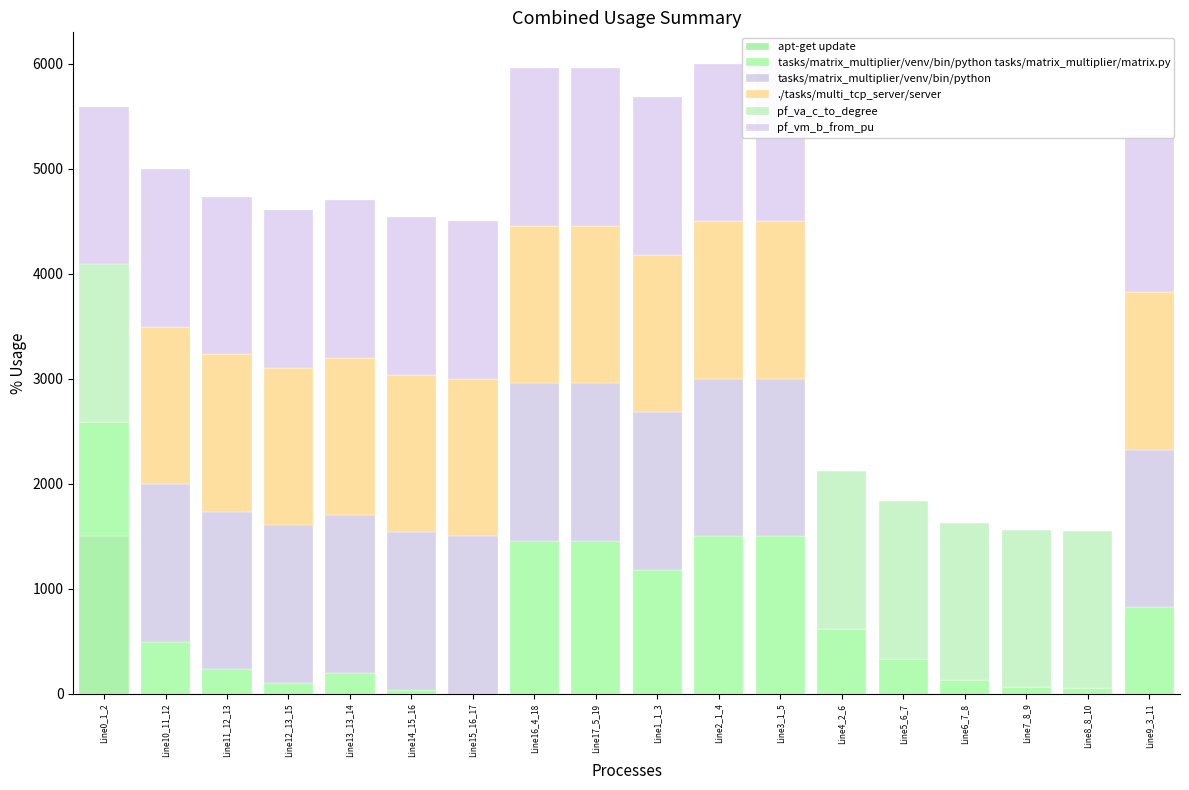

Is it true that tasks/matrix_multiplier/venv/bin/python tasks/matrix_multiplier/matrix.py equals 714.8 at Line3_1_5?

False